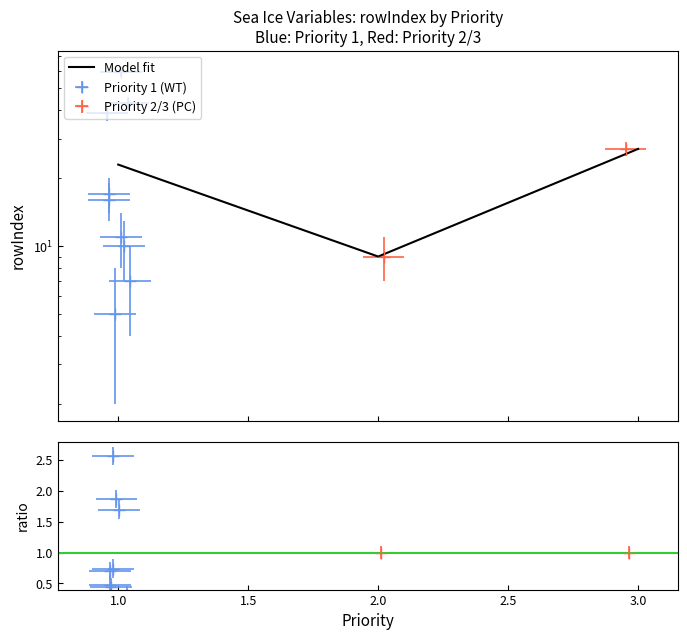

Which category has the lowest value across all series?

2.0